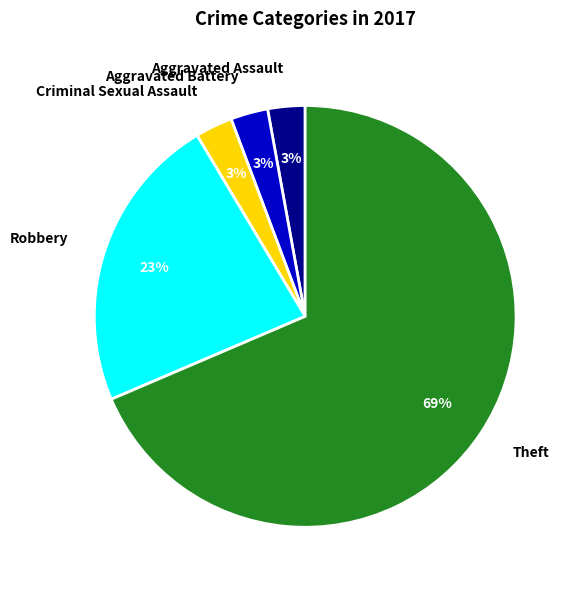

Between Aggravated Battery and Robbery, which is larger?

Robbery